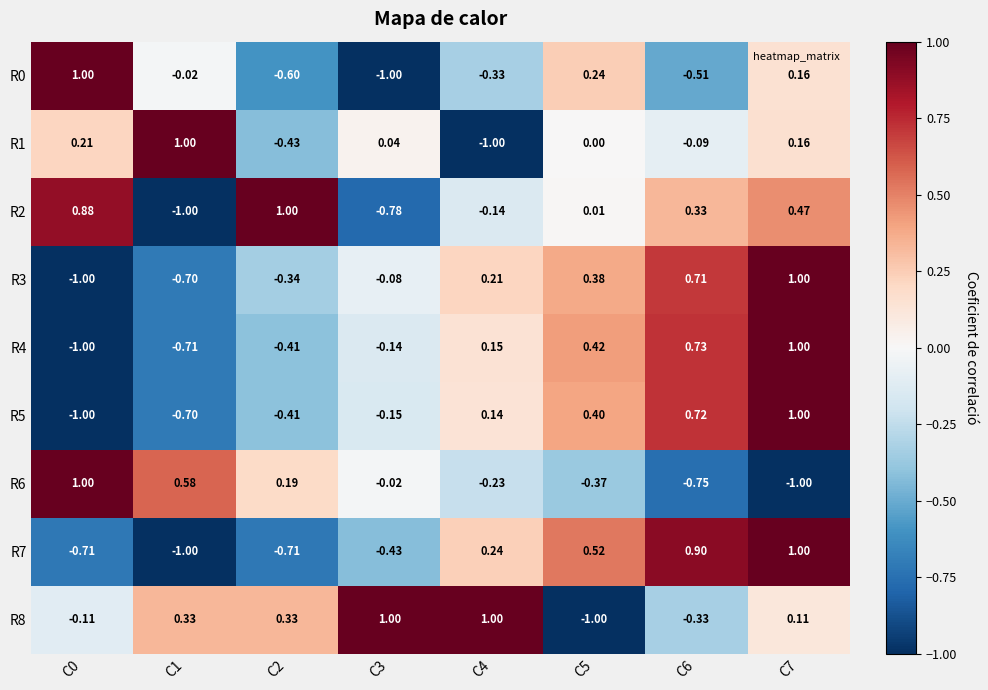

Which series has the largest total across all categories?

R8